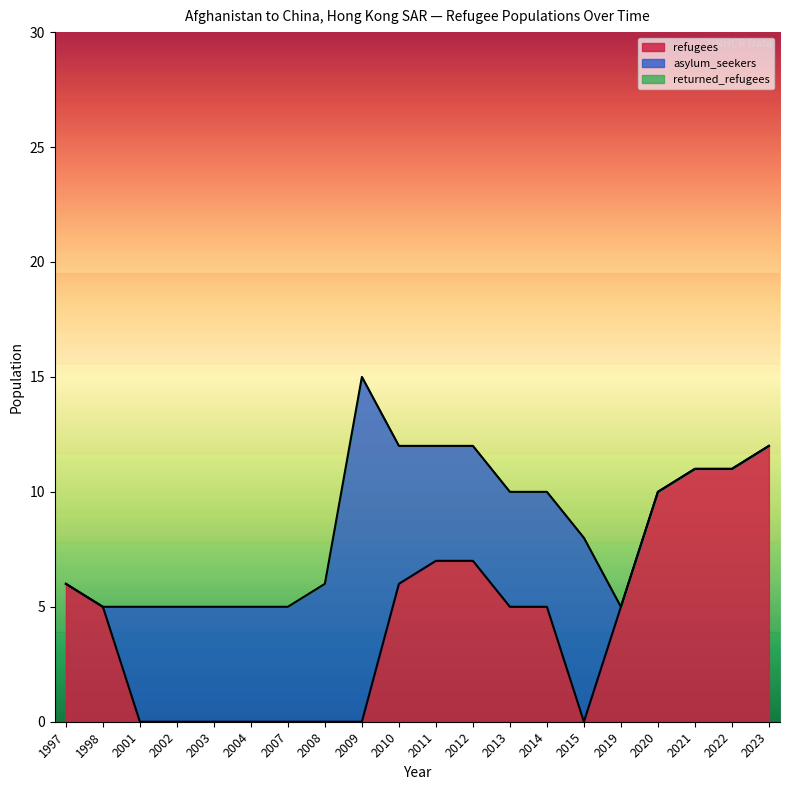

The value of refugees at 2020 is 14. True or false?

False